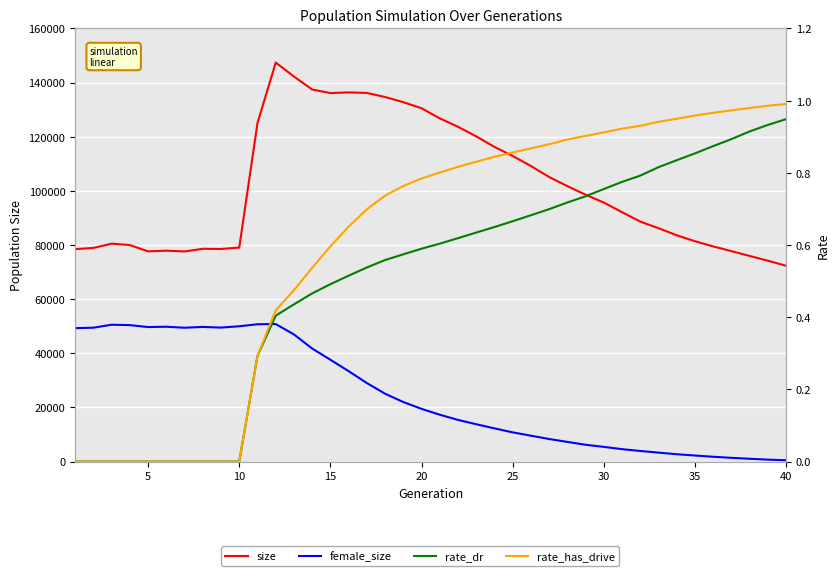

Is this an area chart (filled region under the line)?

No